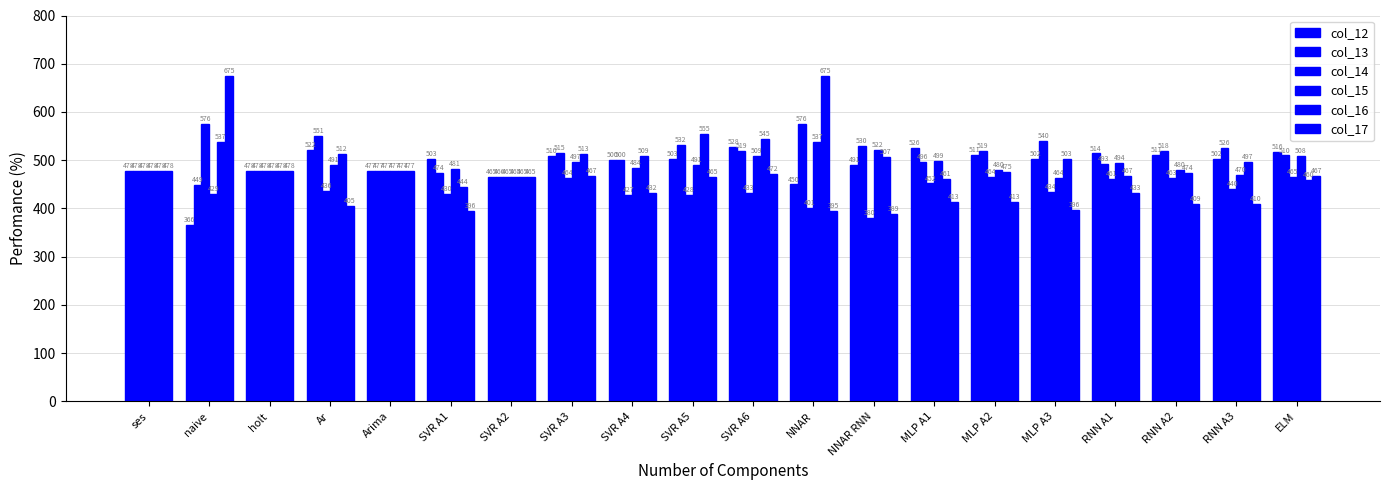

At how many categories does at least one series exceed 563?

2